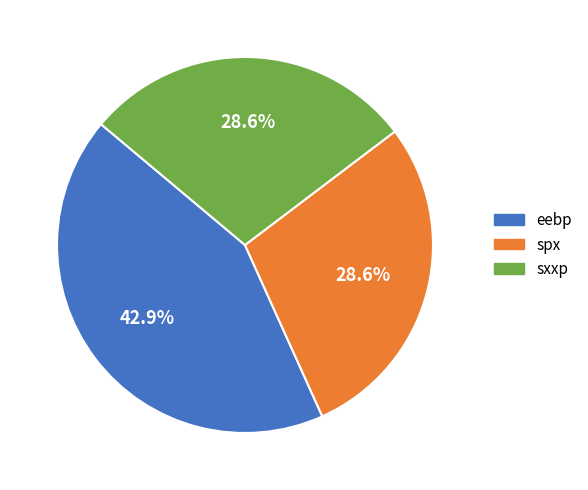

What is the total percentage of spx and eebp?

71.4%